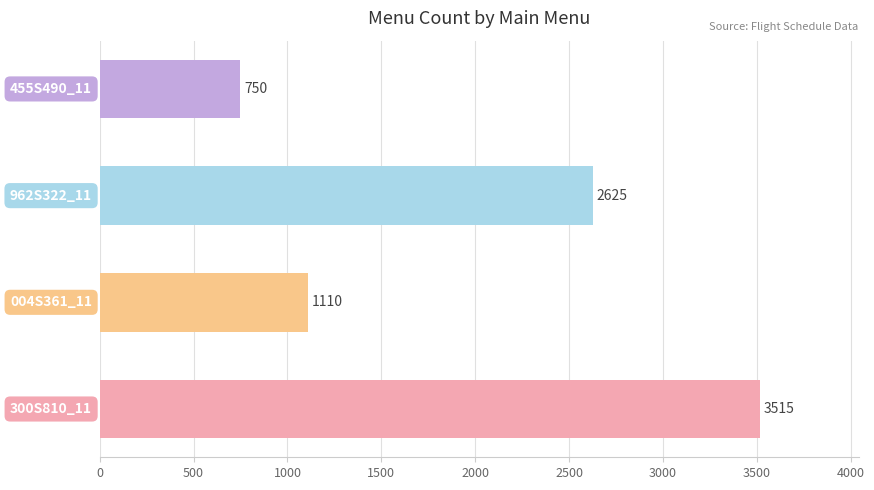

Read the value at 455S490_11, to the nearest 10.

750